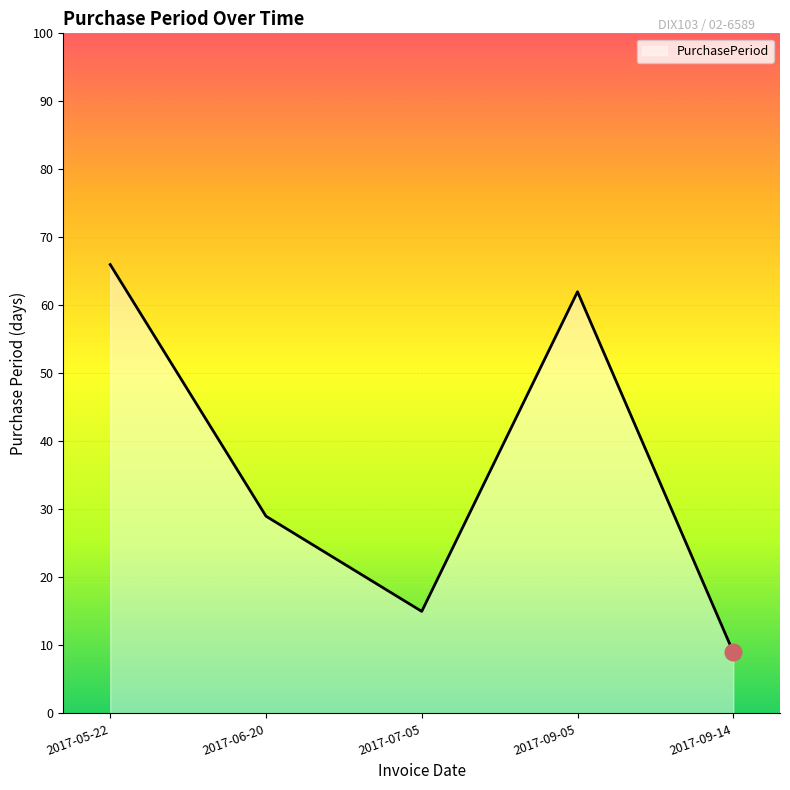

Is it true that the value at 2017-09-14 is 9?

True